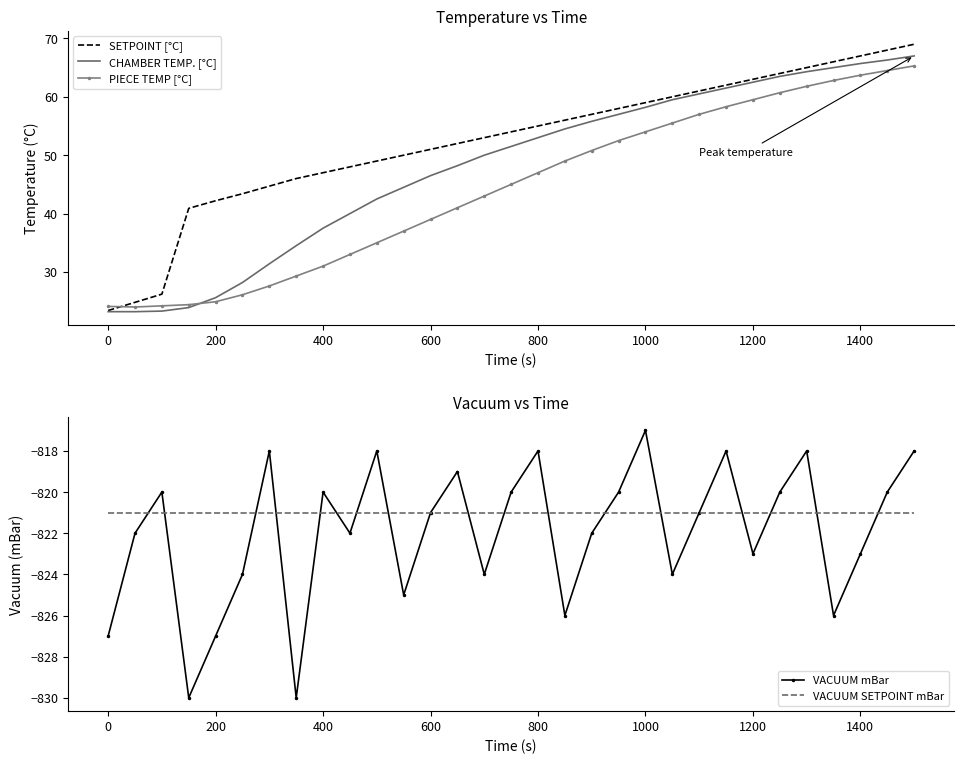

The value of VACUUM mBar at 1200 is -1205.2. True or false?

False